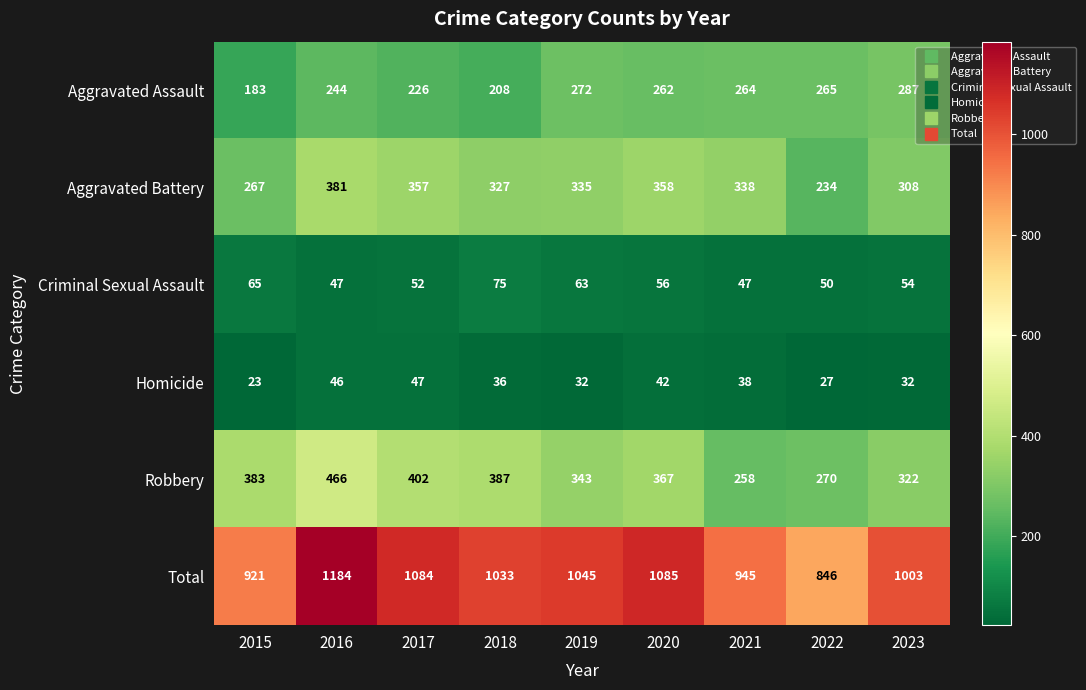

How many distinct data groups are displayed?

6